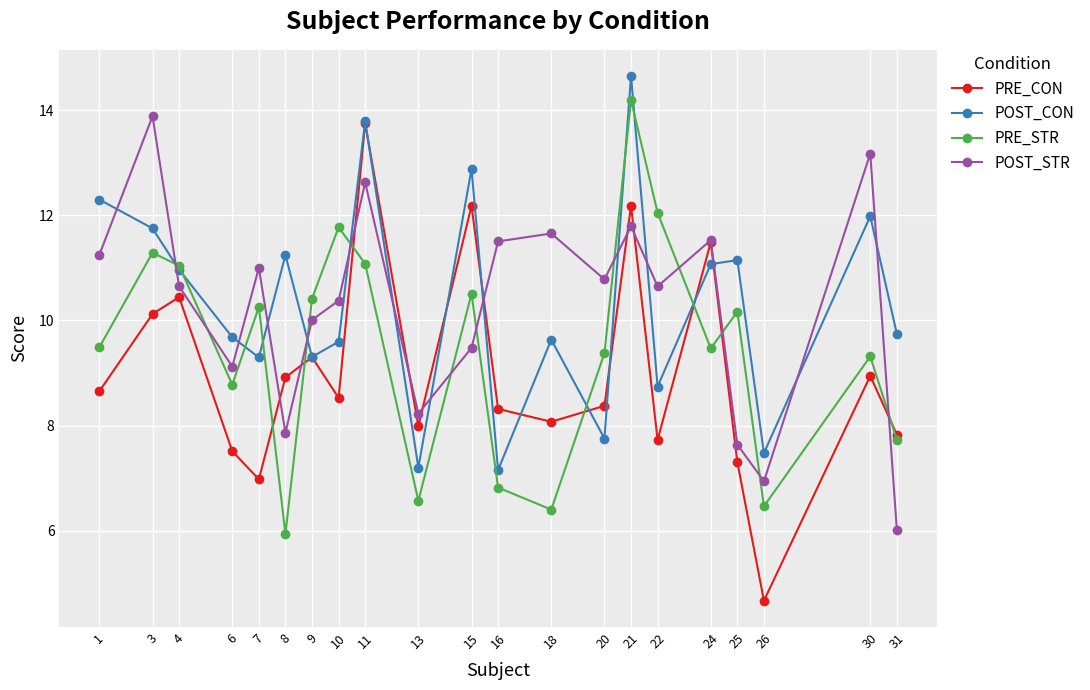

List the series in order of their peak value, lowest first.

PRE_CON, POST_STR, PRE_STR, POST_CON